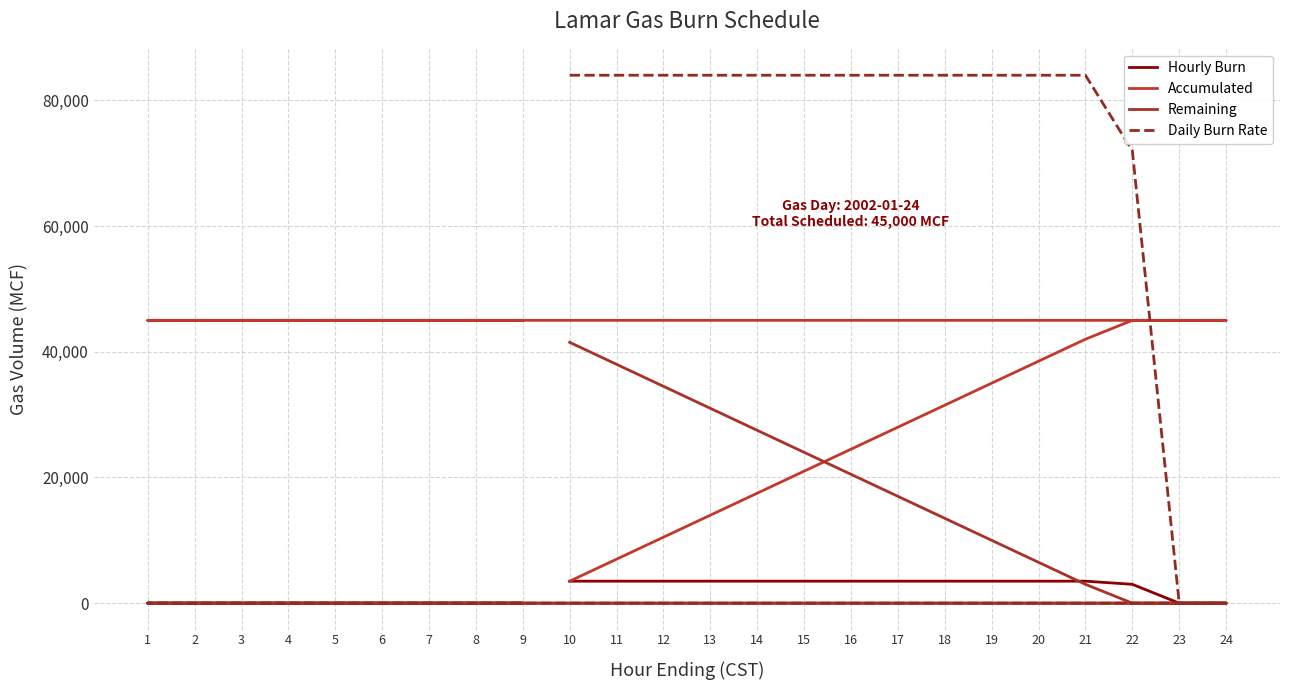

Which has a higher value, 4 or 7?

4